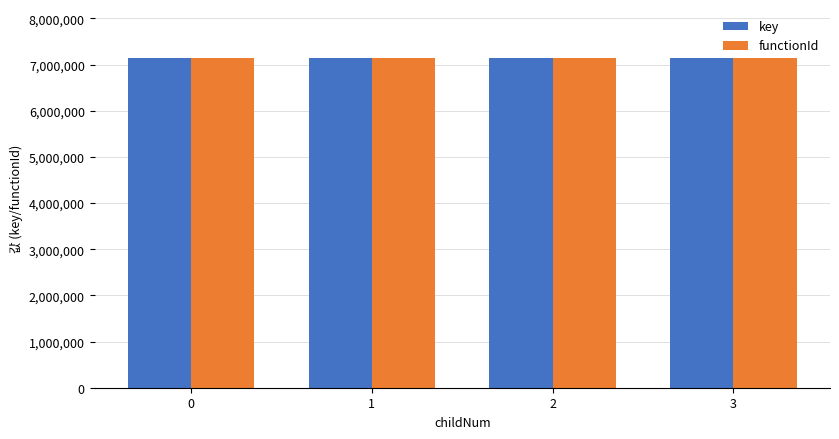

How many bars are there in each group?

2